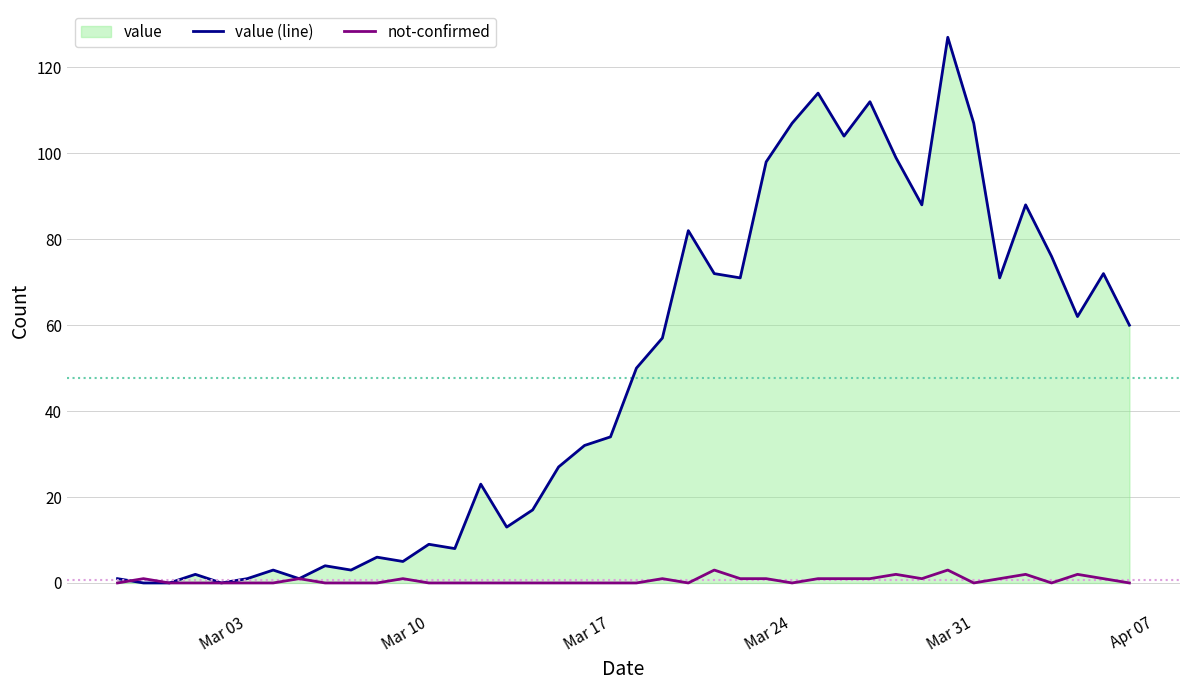

True or false: not-confirmed has more than 1 interior local peaks.

True